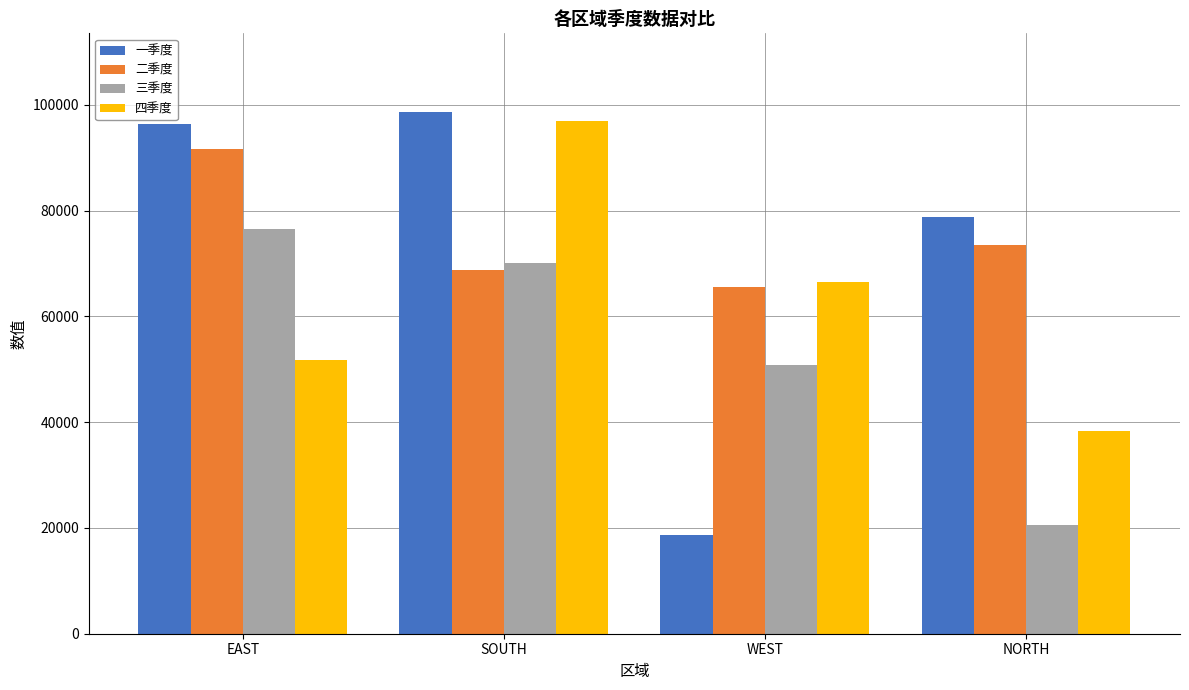

How many groups of bars are there?

4